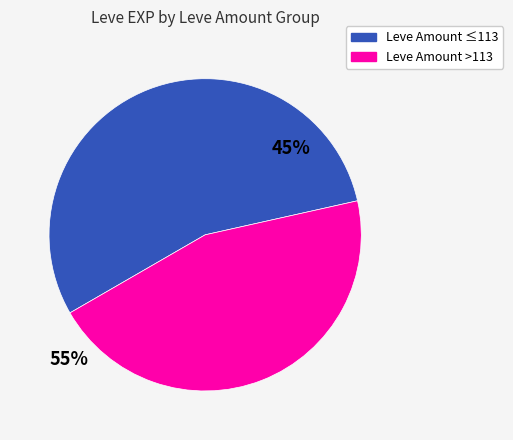

Is there any slice that represents more than half of the pie?

Yes